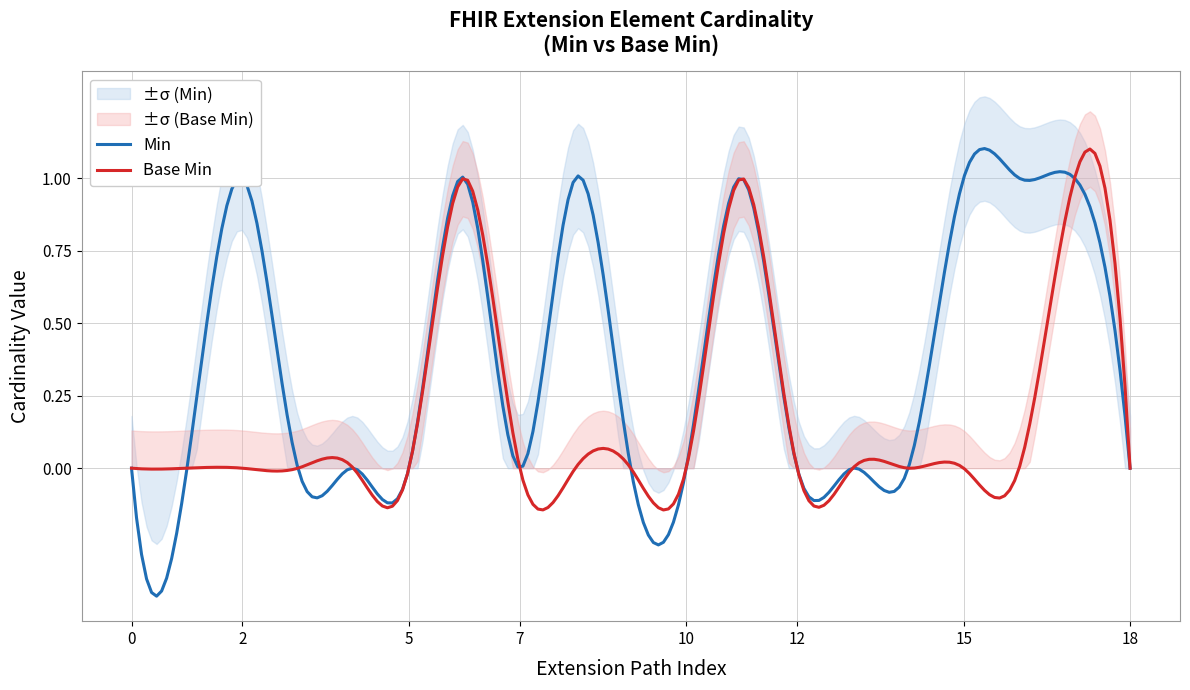

The Min series shows 0 at Extension.extension:ageRange.id. True or false?

True